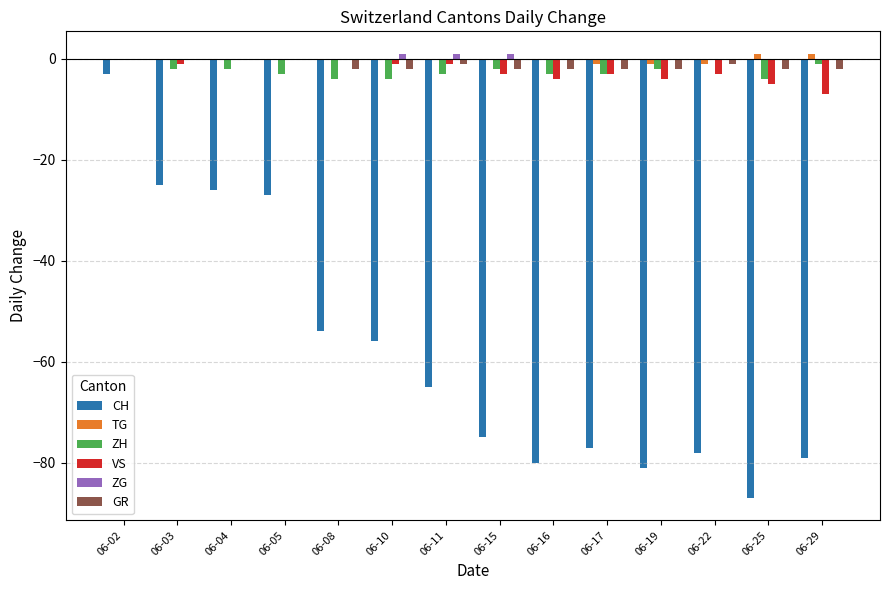

The value of CH at 06-10 is -56. True or false?

True